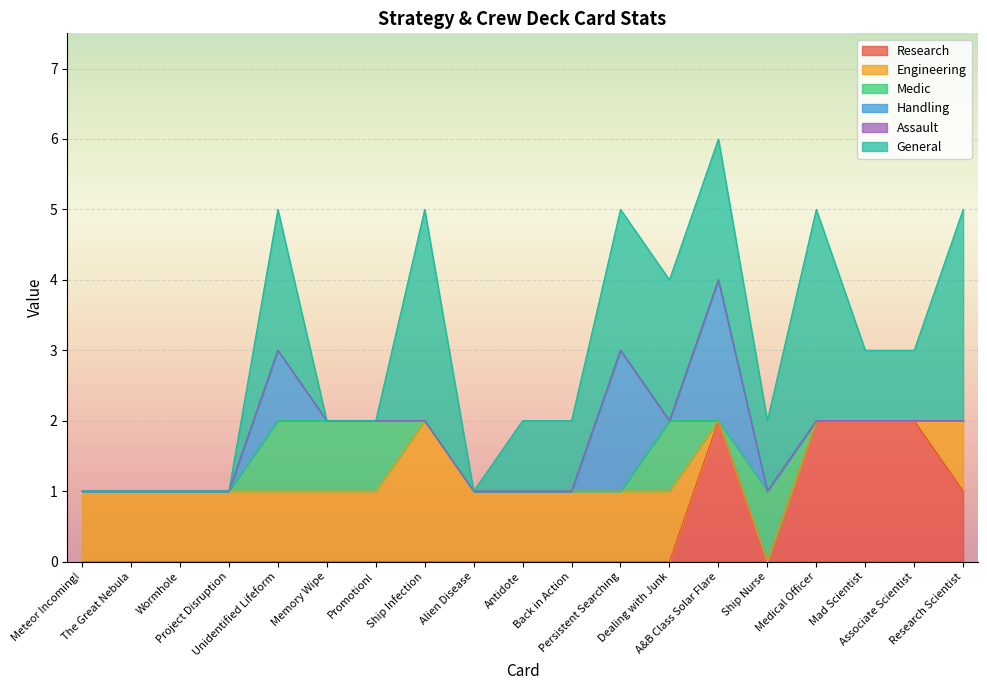

Between Mad Scientist and Dealing with Junk, which is larger?

Mad Scientist